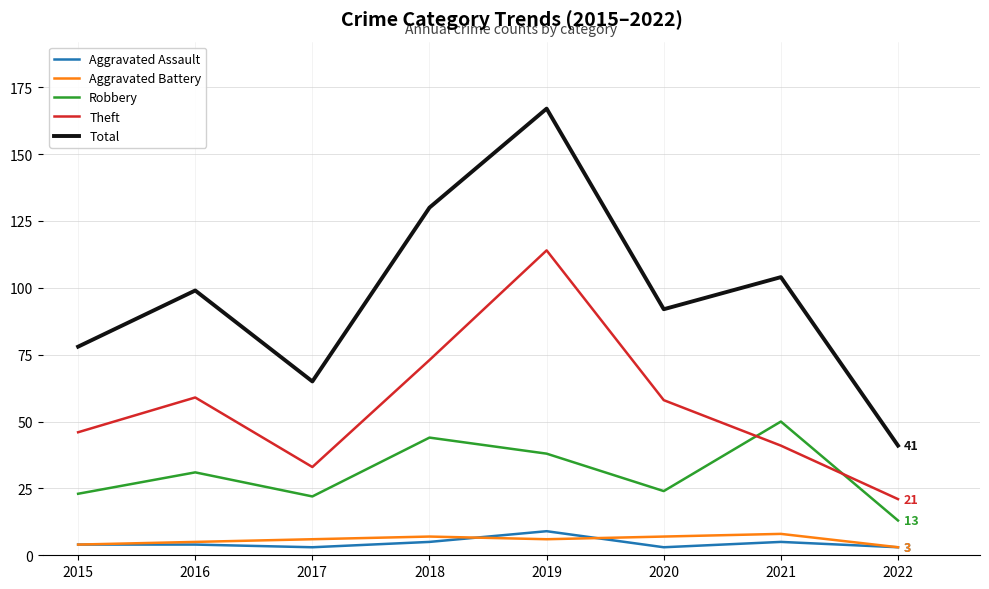

Reading right to left, extract all data points from this chart.

Aggravated Assault: 2022=3	2021=5	2020=3	2019=9	2018=5	2017=3	2016=4	2015=4
Aggravated Battery: 2022=3	2021=8	2020=7	2019=6	2018=7	2017=6	2016=5	2015=4
Robbery: 2022=13	2021=50	2020=24	2019=38	2018=44	2017=22	2016=31	2015=23
Theft: 2022=21	2021=41	2020=58	2019=114	2018=73	2017=33	2016=59	2015=46
Total: 2022=41	2021=104	2020=92	2019=167	2018=130	2017=65	2016=99	2015=78